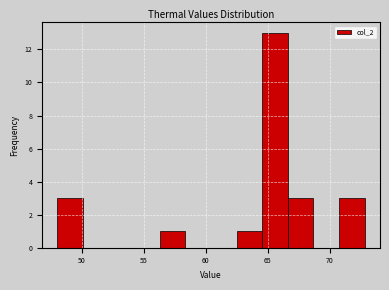

Reading left to right, list every bar in this chart as the range it spans on the x-axis followed by its height. Neither the bar edges nor the heights are printed on the chart, so give them approximately, as read against the axes.

48.0 to 50.0: 3
50.0 to 52.0: 0
52.0 to 54.0: 0
54.0 to 56.5: 0
56.5 to 58.5: 1
58.5 to 60.5: 0
60.5 to 62.5: 0
62.5 to 64.5: 1
64.5 to 66.5: 13
66.5 to 68.5: 3
68.5 to 70.5: 0
70.5 to 73.0: 3